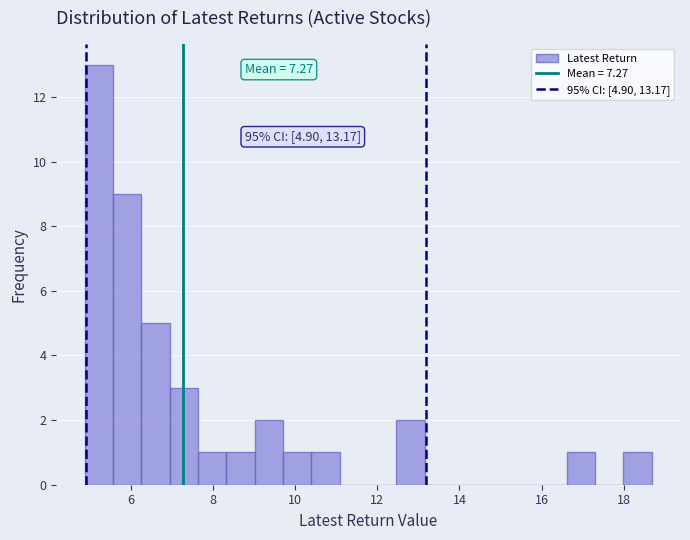

Read against the x-axis, roughly where is the centre of the tallest bar?

5.2